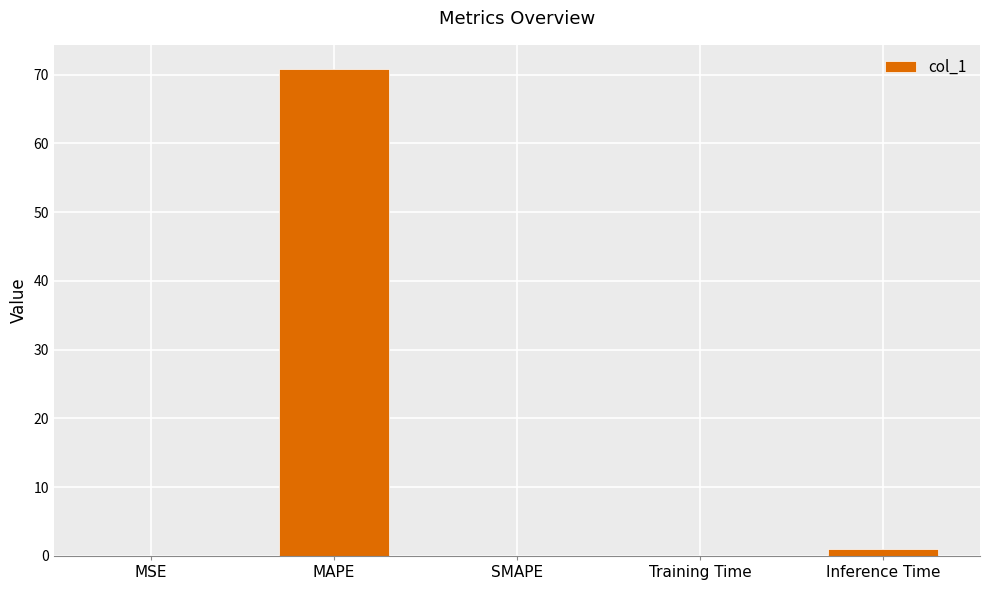

What is the greatest value displayed?

70.8